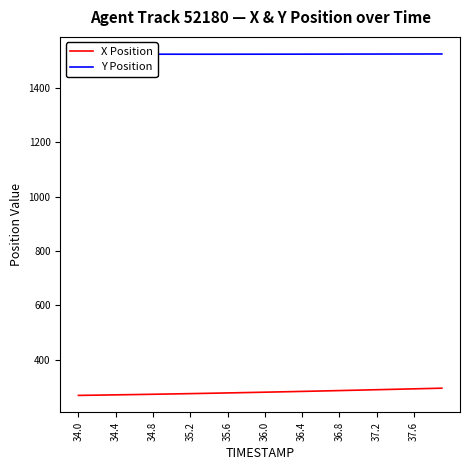

True or false: X Position and Y Position cross at least once.

False